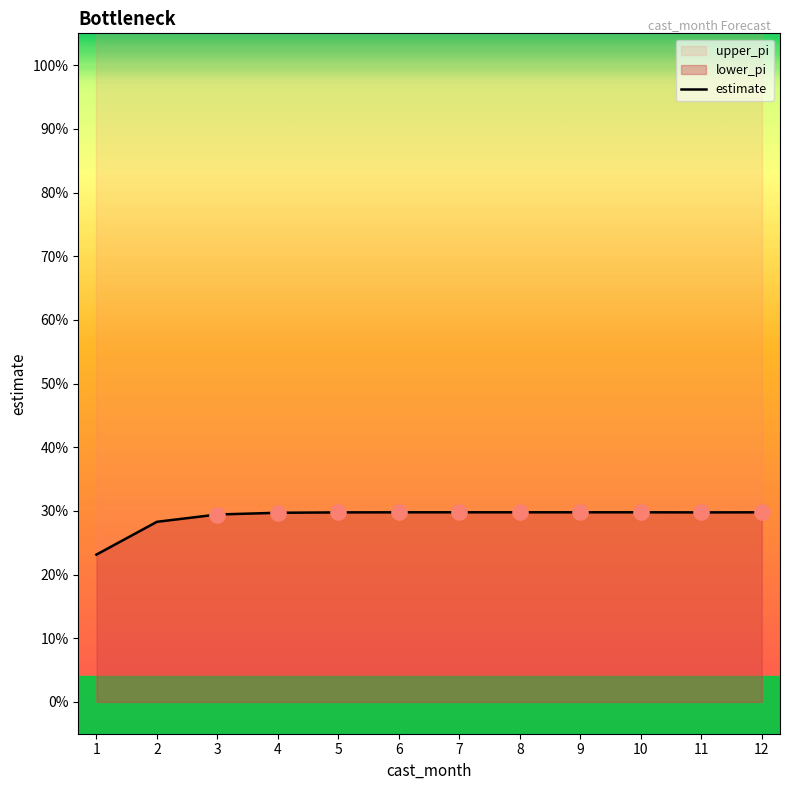

Between 2 and 7, which is larger?

7